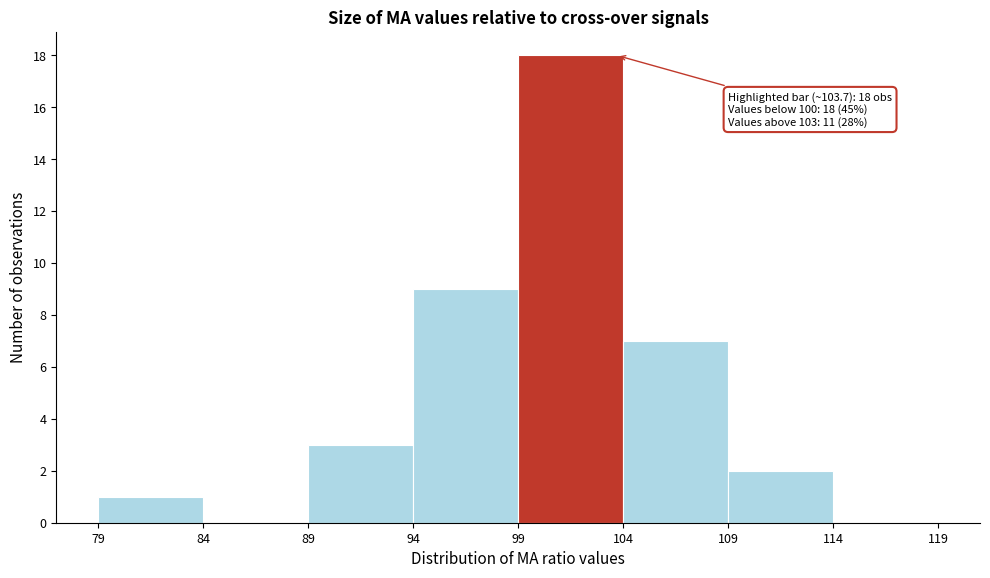

Over which range of the x-axis is the bar tallest?

99 to 104